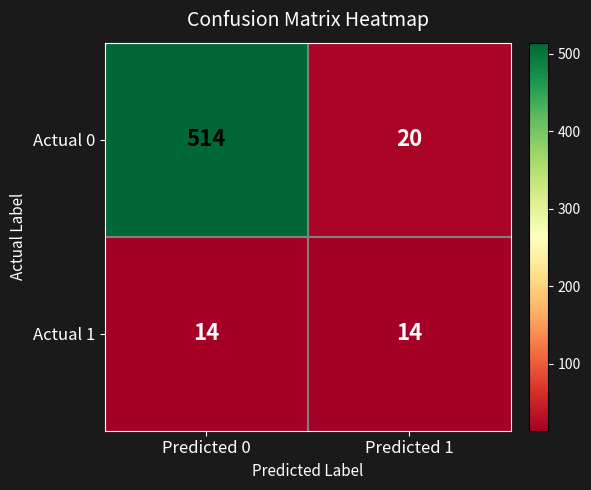

What is the difference between the highest and lowest values at Predicted 1?

6